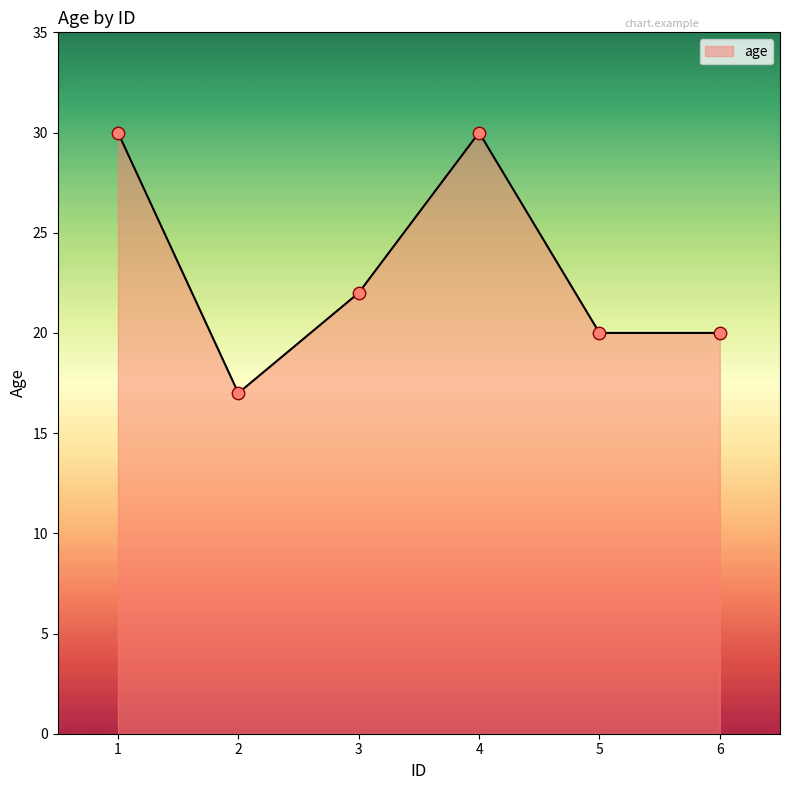

What is the change in value from 1 to 6?

-10